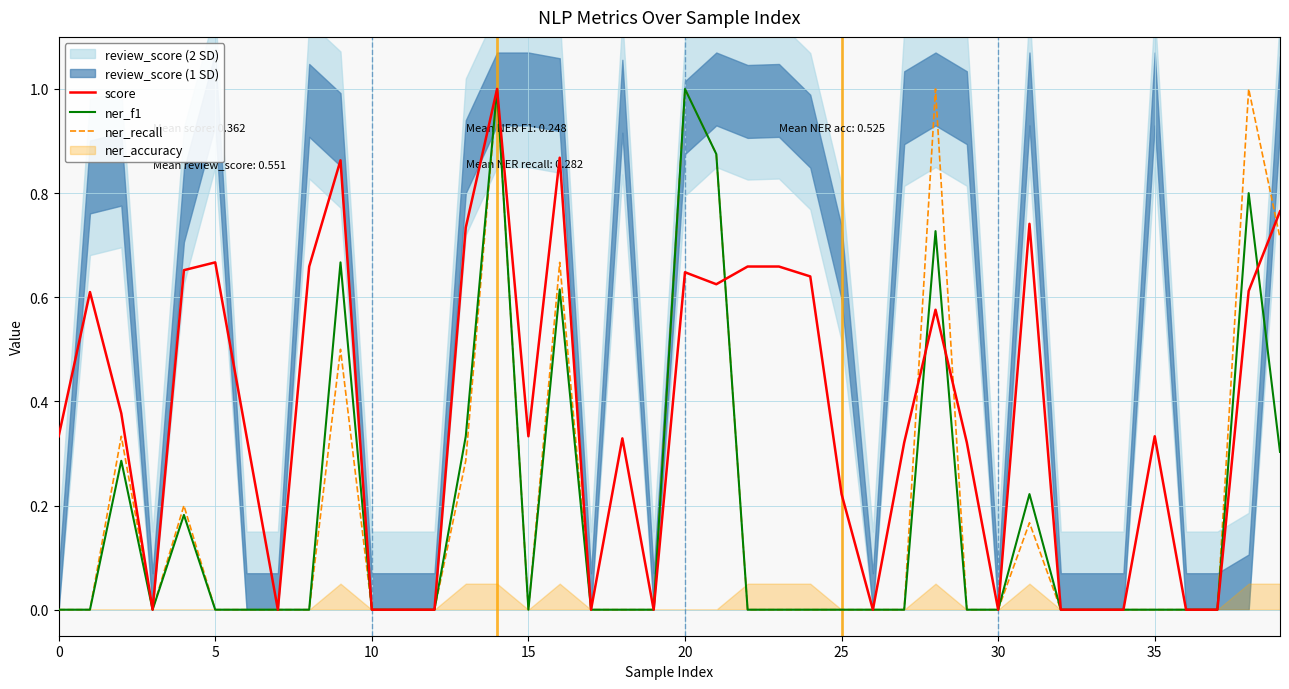

What is the average value of the ner_f1 series?

0.2